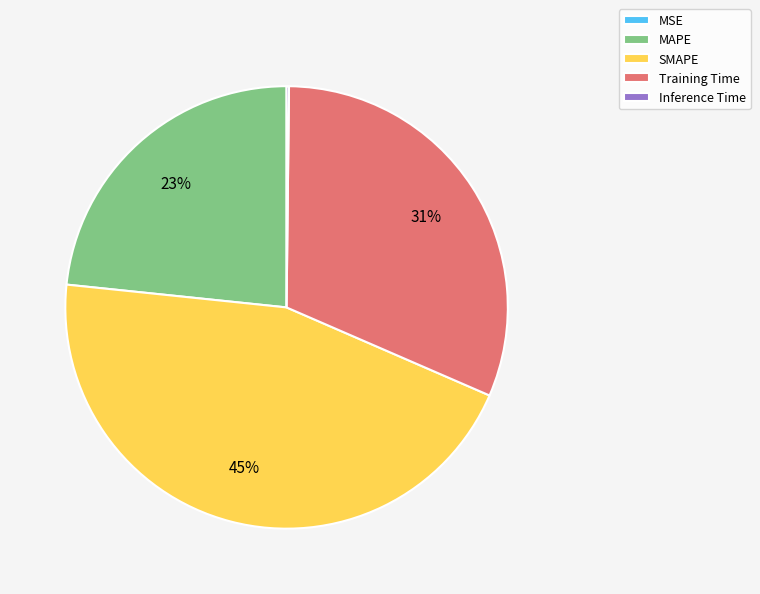

Is it true that Training Time is 21% of the pie?

False